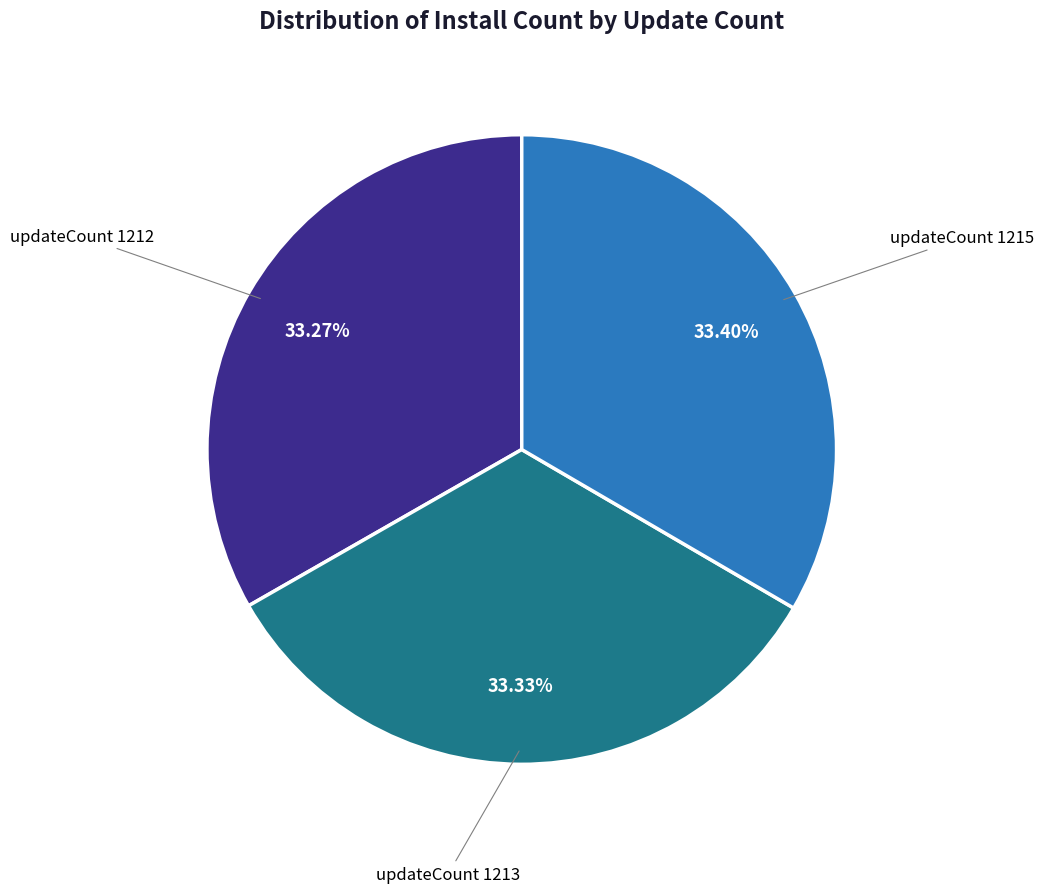

Is there a majority slice in this chart?

No